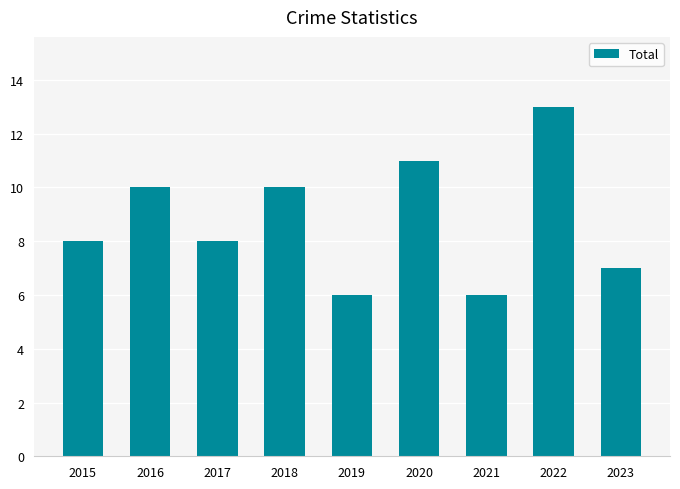

What is the difference between the second highest and minimum values?

5